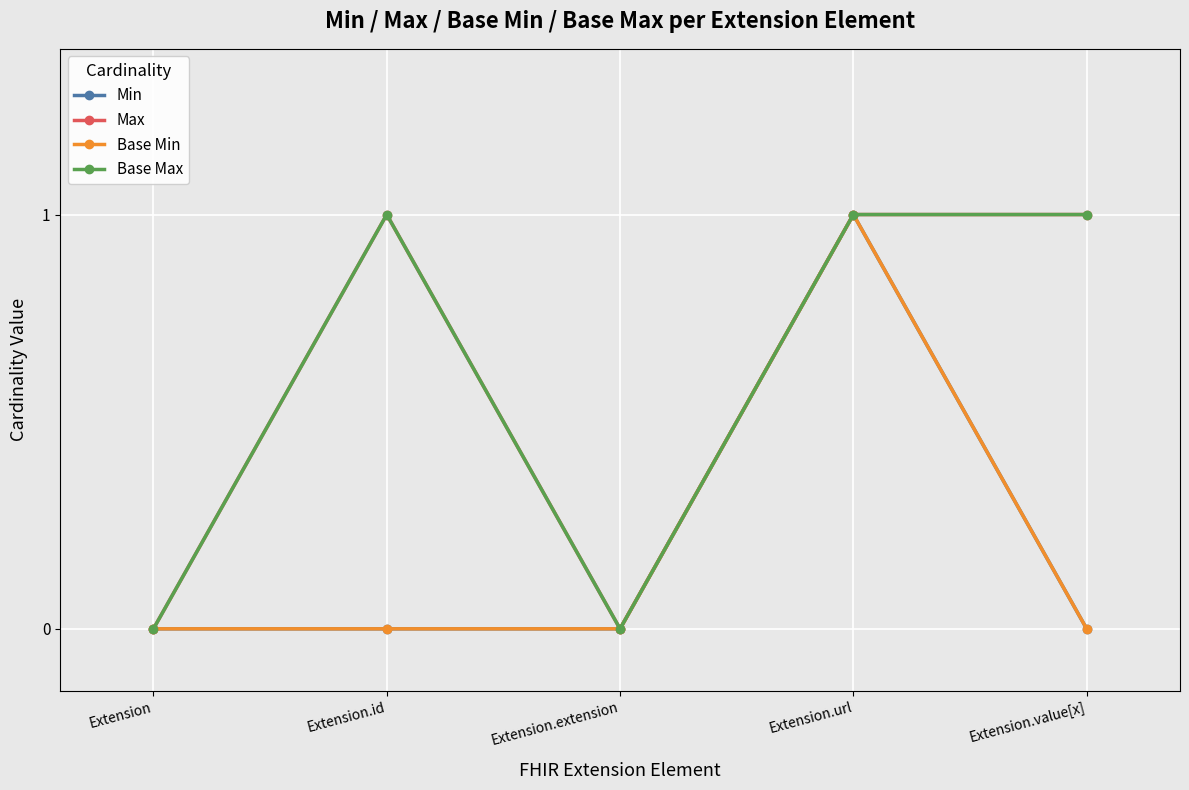

True or false: Base Min and Base Max intersect in this chart.

False